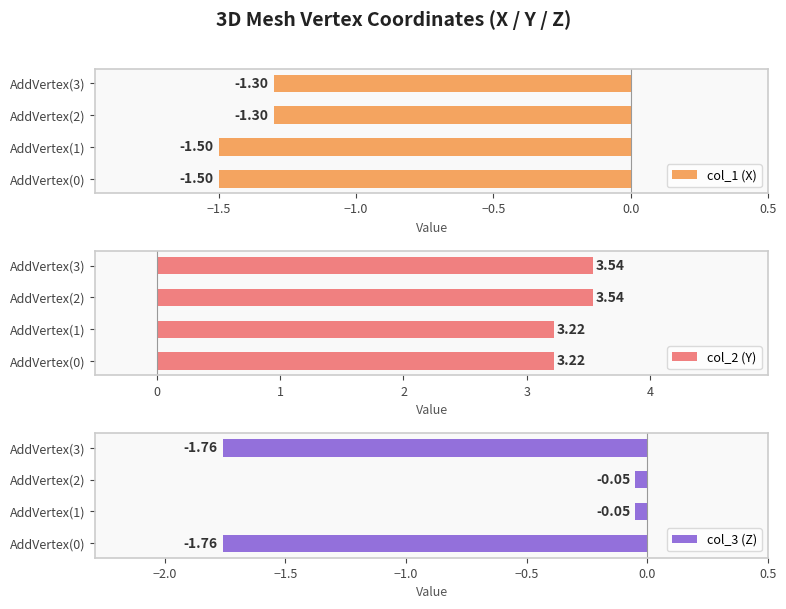

What is the difference between the second highest and minimum values in the col_2 (Y) series?

0.3